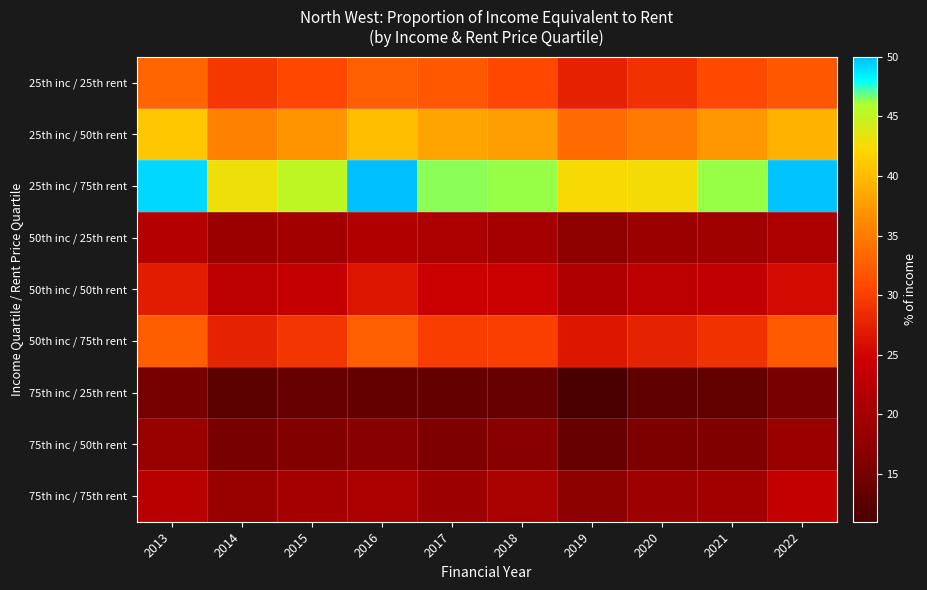

What is the difference between the highest and lowest values at 2017?

33.1